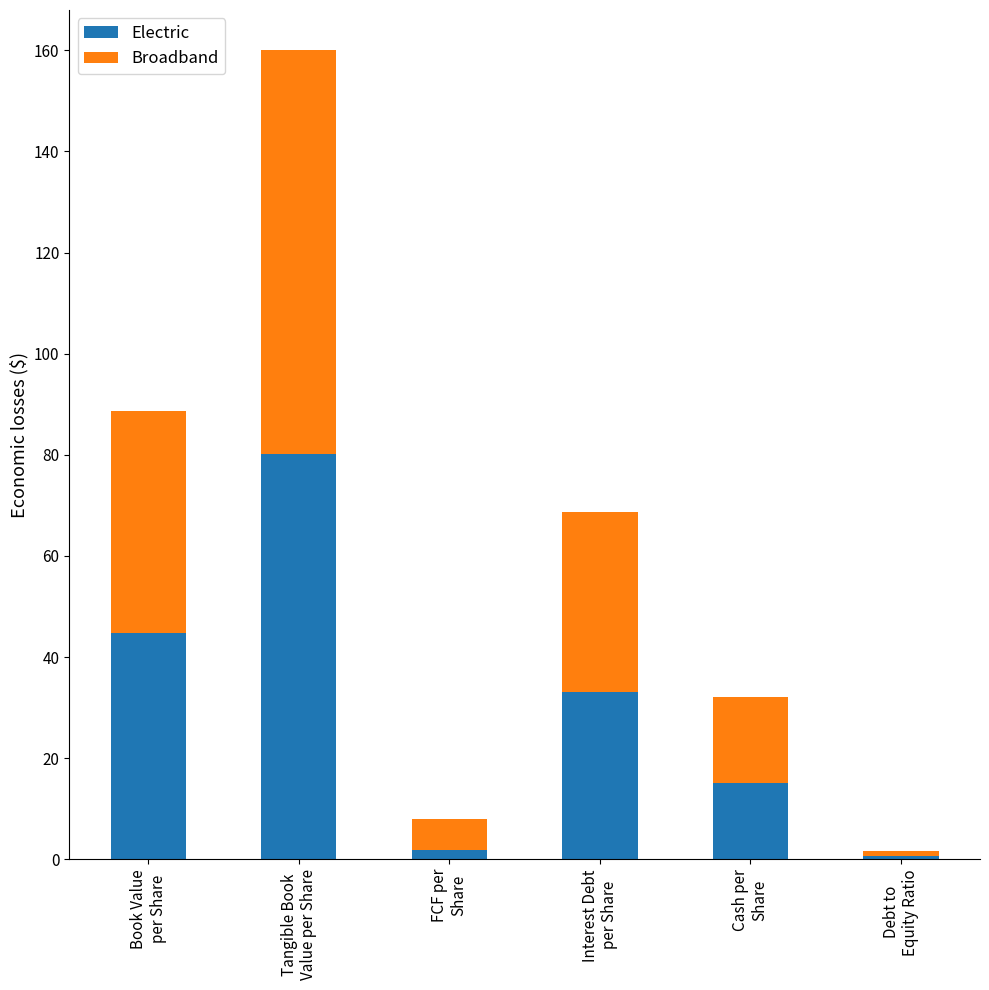

What is the average value of the Electric series?

29.3